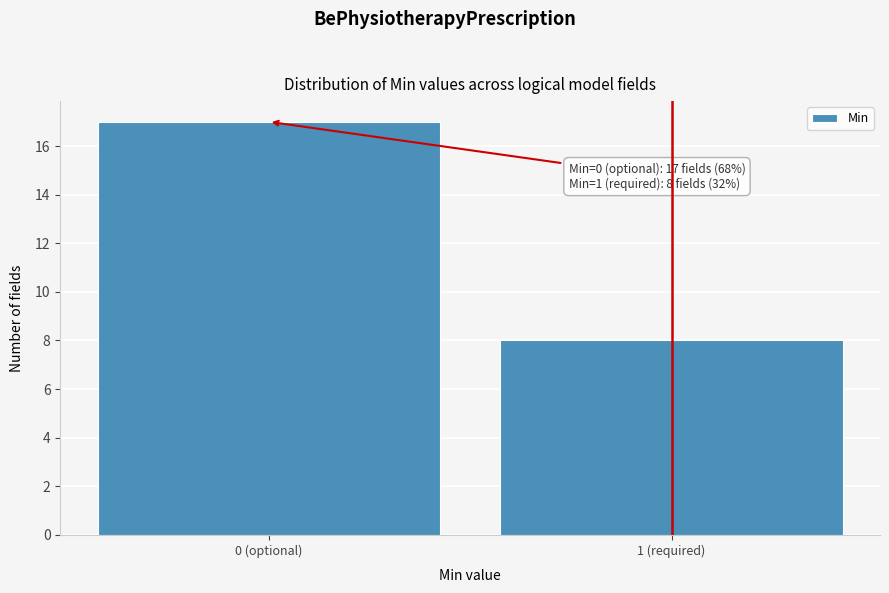

Reading left to right, extract all data points from this chart.

17	8